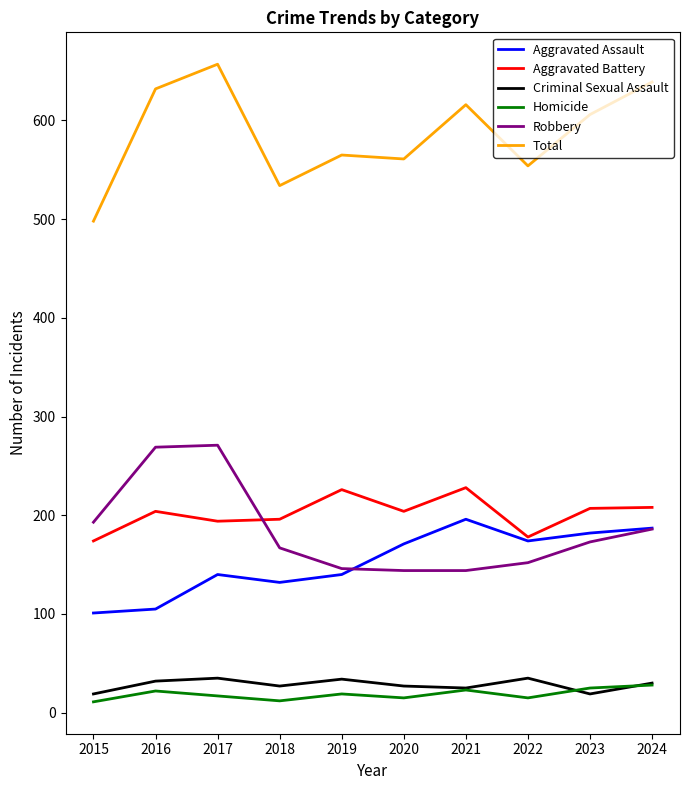

Is the value of Total at 2024 greater than the value of Robbery at 2021?

Yes